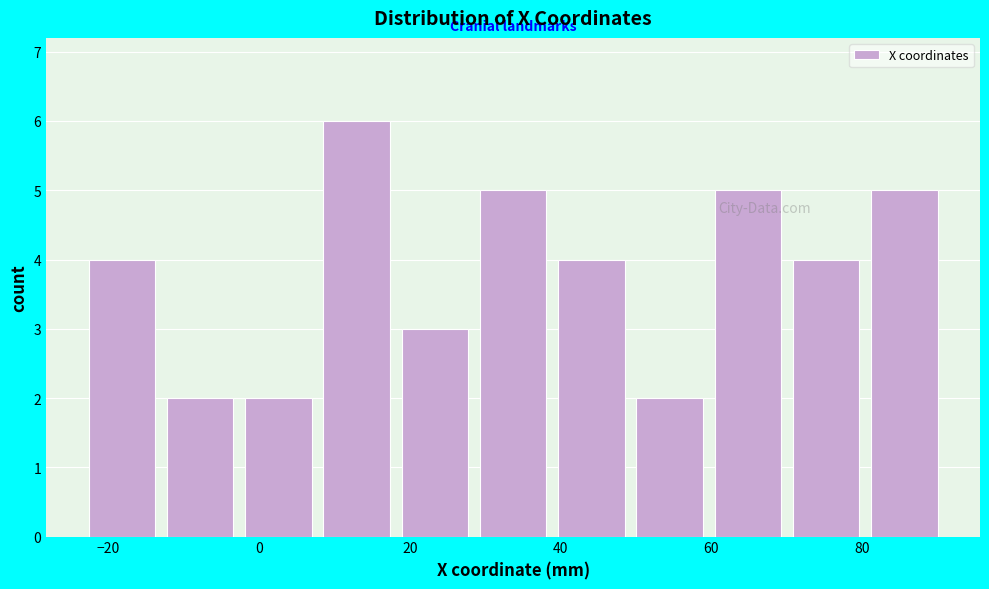

How tall is the bar that spans 70 to 80 on the x-axis? Neither the bar edges nor the heights are printed on the chart, so give them approximately, as read against the axes.

4